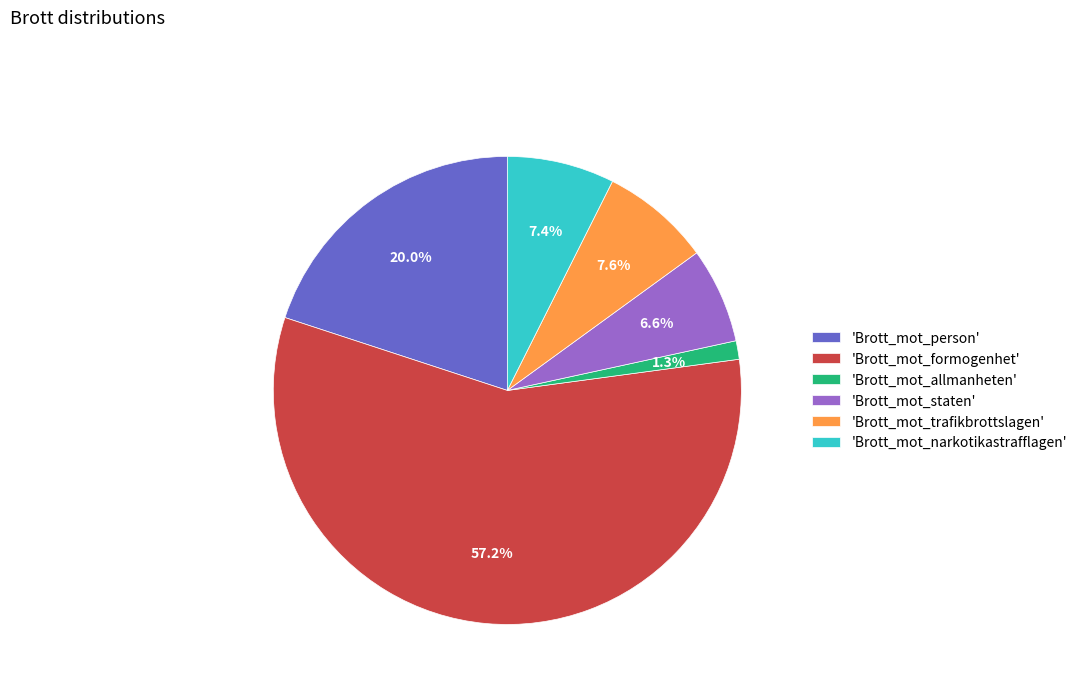

Which category has the biggest portion of the pie?

'Brott_mot_formogenhet'